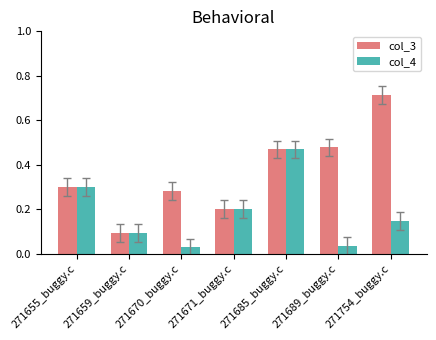

List the series in order of their peak value, lowest first.

col_4, col_3